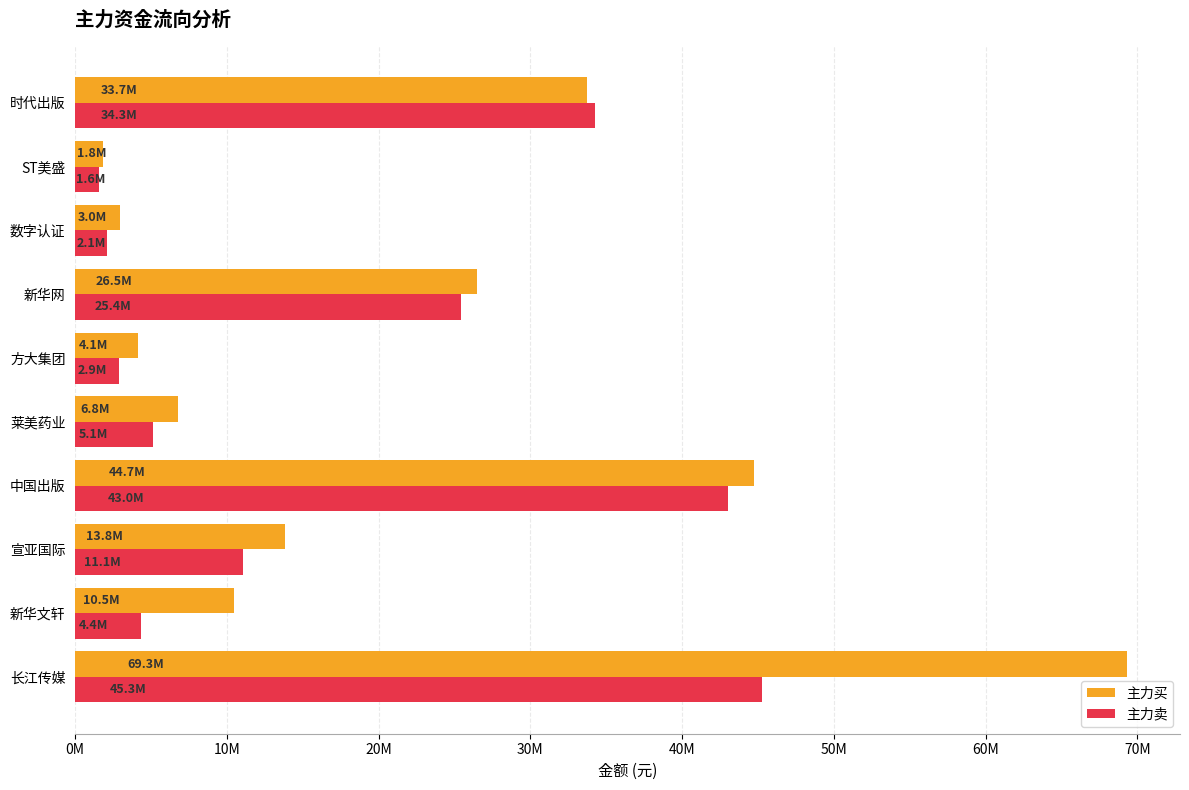

What is the sum of all 主力卖 values?

175119969